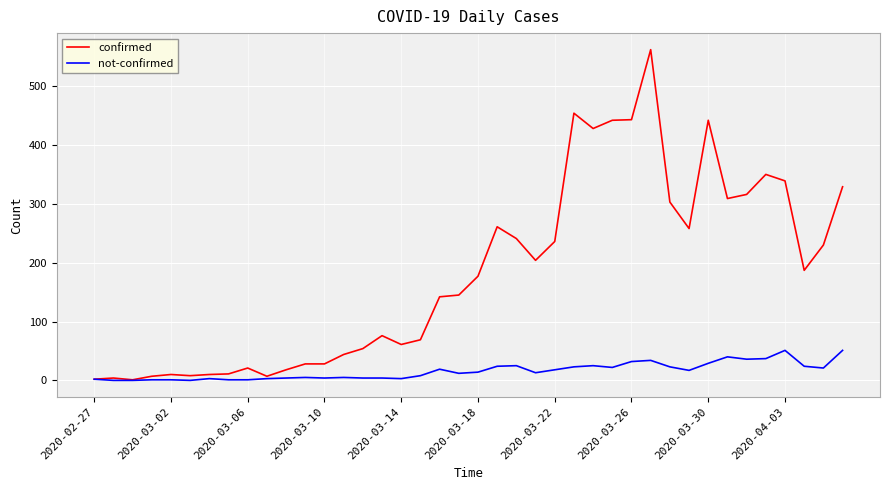

Which series has the largest range (max minus min)?

confirmed